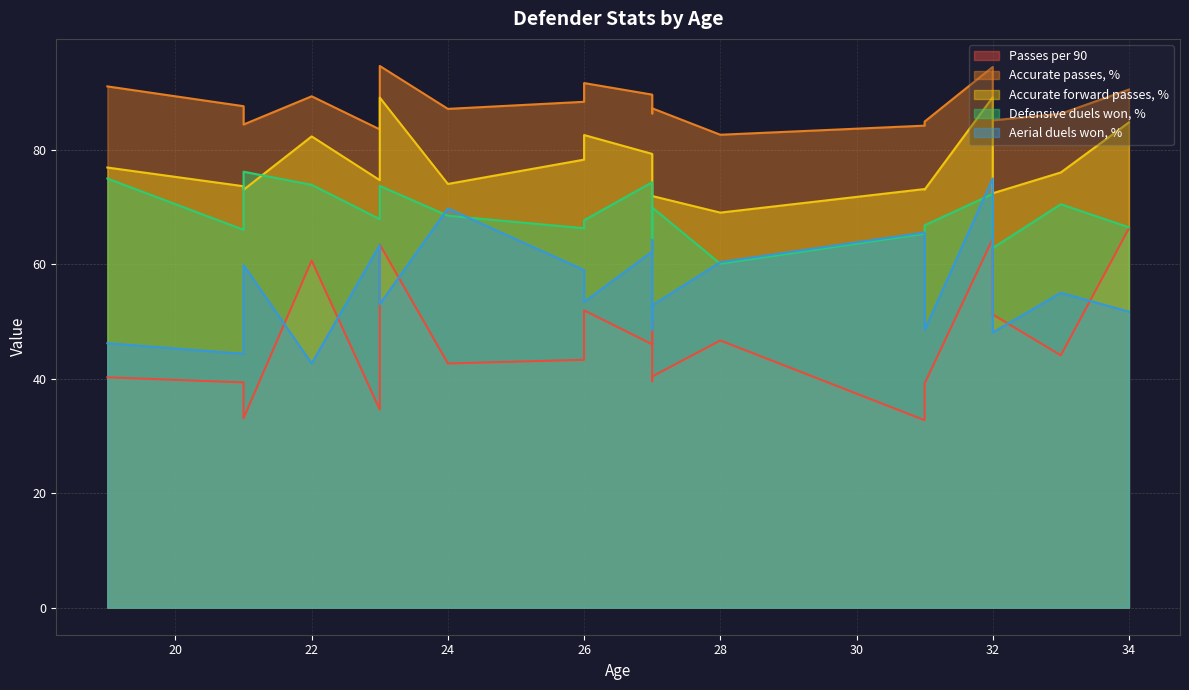

The Defensive duels won, % series shows 104.9 at 26. True or false?

False